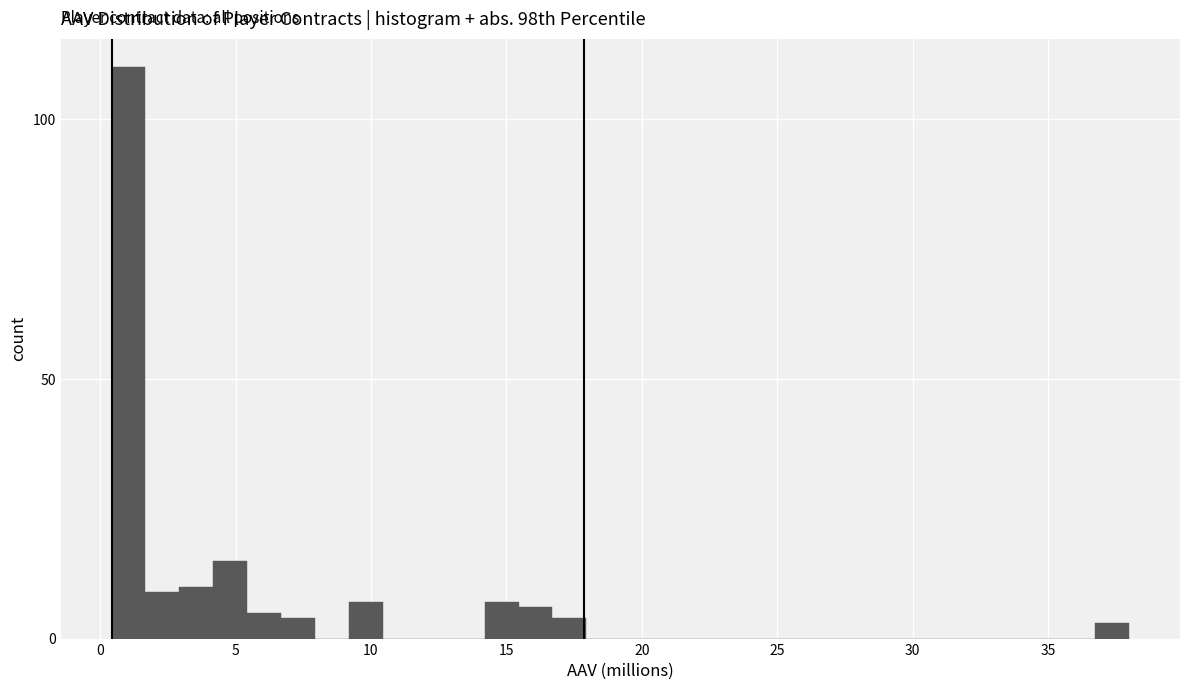

Read against the x-axis, roughly where is the centre of the tallest bar?

1.0